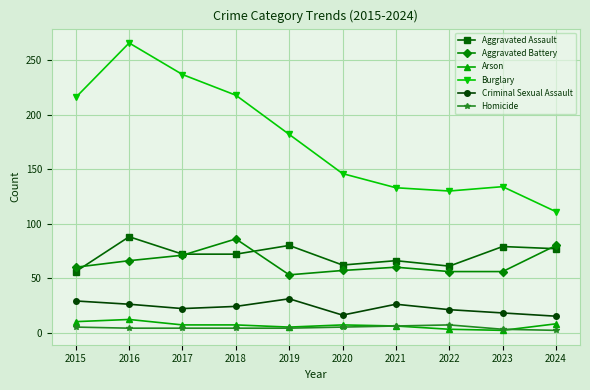

Does the chart have visible grid lines?

Yes